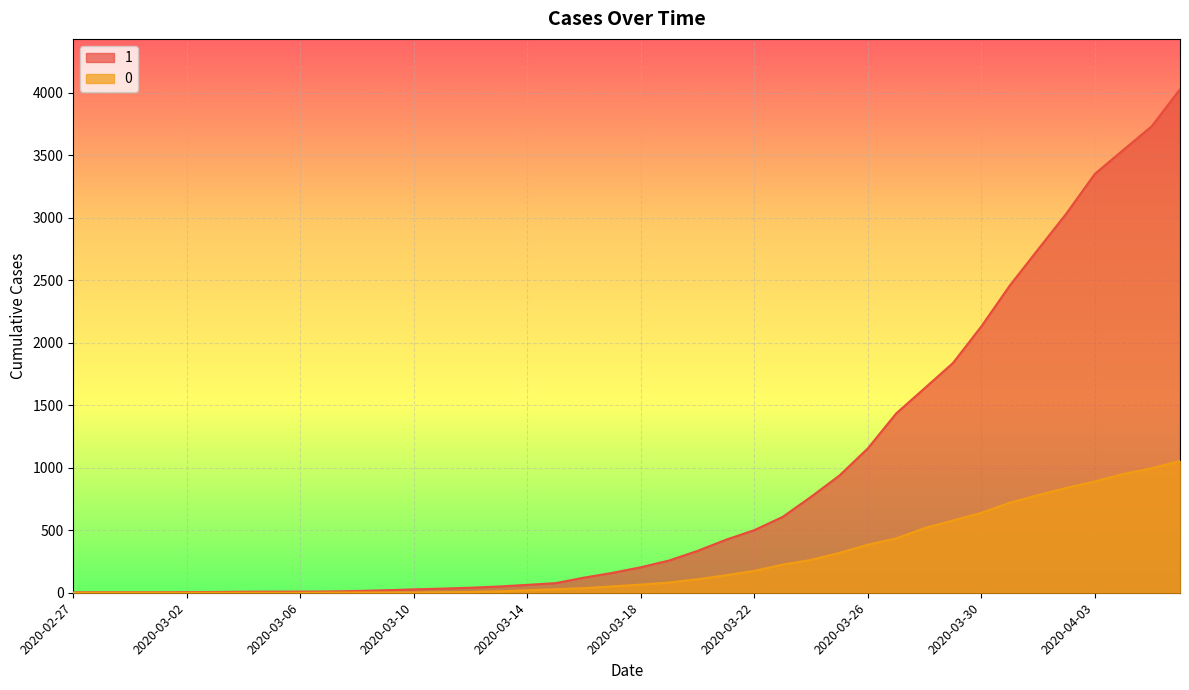

The value of 1 at 2020-03-28 is 2678. True or false?

False